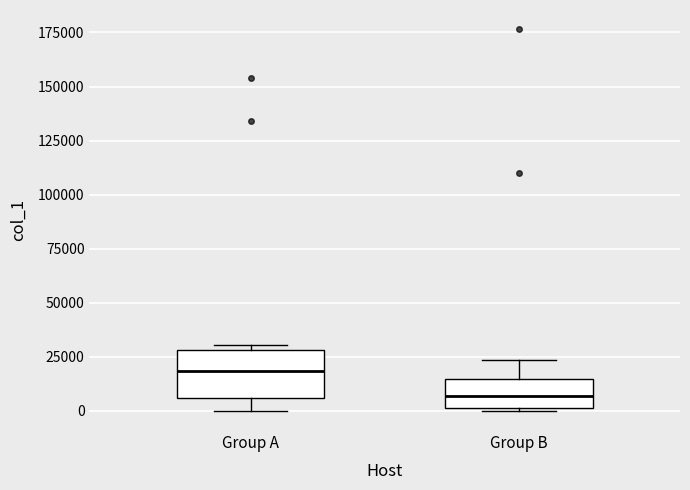

Reading left to right, read every box against the y-axis: the position of its median line, the range the box covers, and the ends of its whiskers. The values are not printed on the chart, so give them approximately, as read against the axis.

Group A: median 20000, box 5000 to 30000, whiskers 0 to 30000 (just above the box's upper edge)
Group B: median 5000, box 0 to 15000, whiskers 0 to 25000